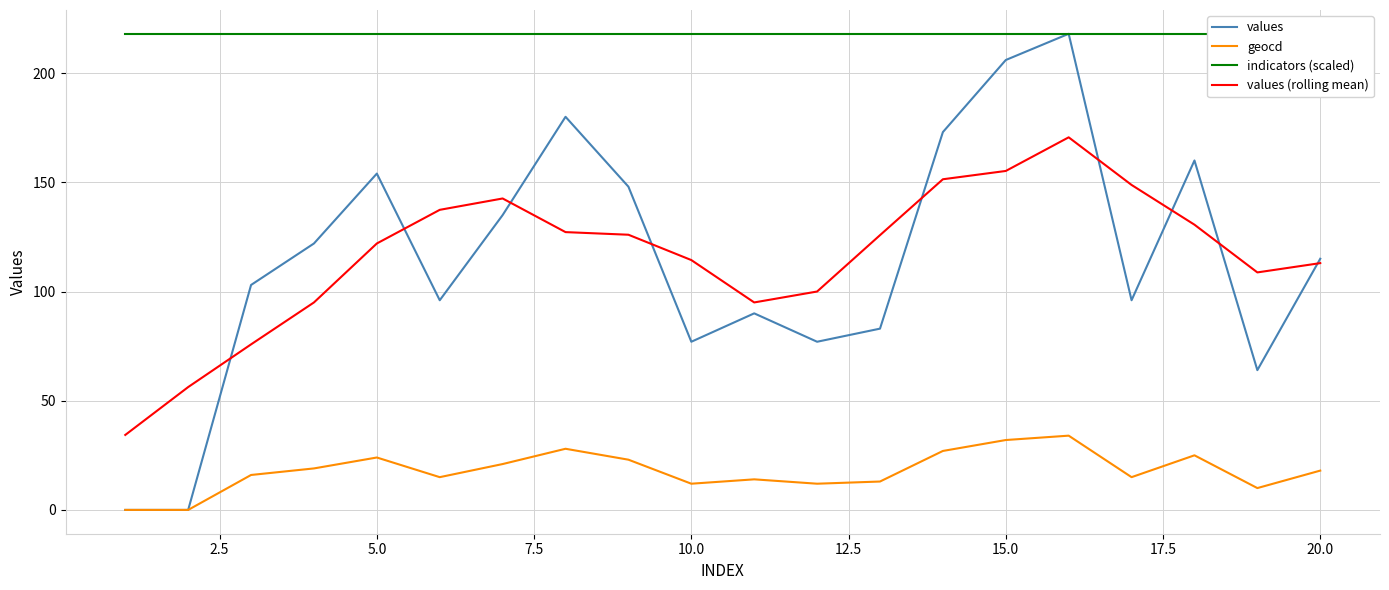

The values series shows 105.9 at 10.0. True or false?

False